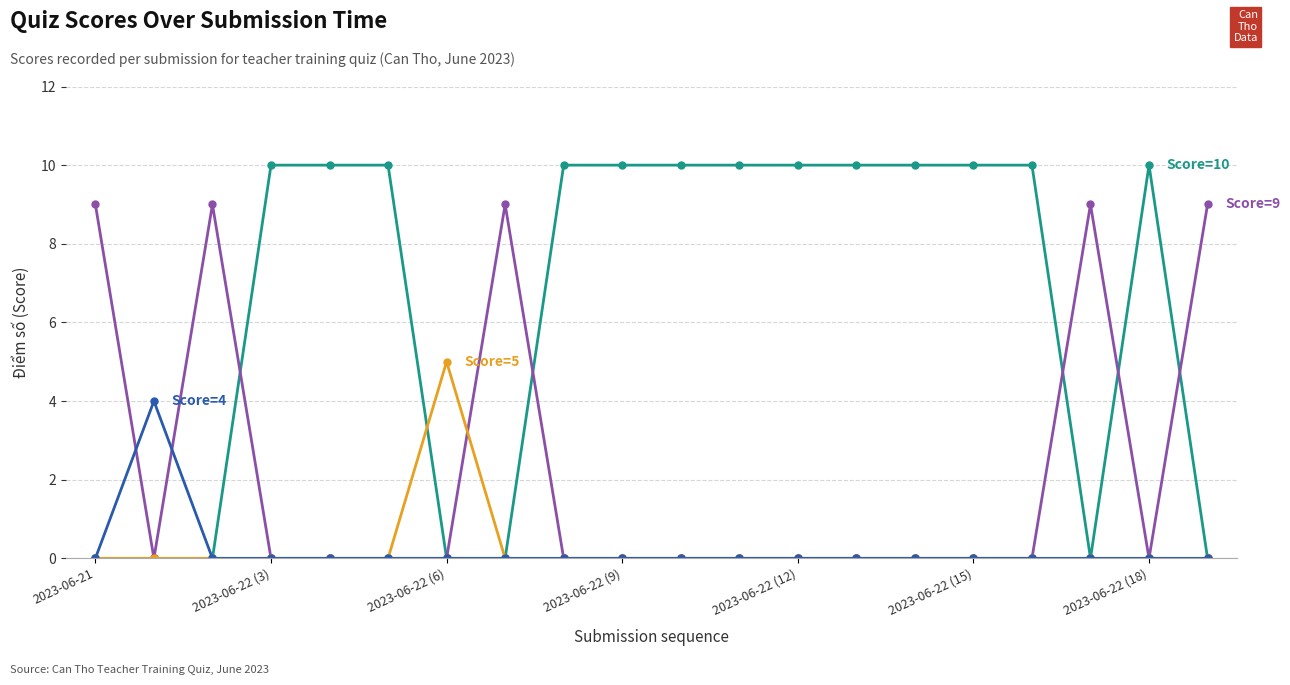

What is the maximum value shown in the chart?

10